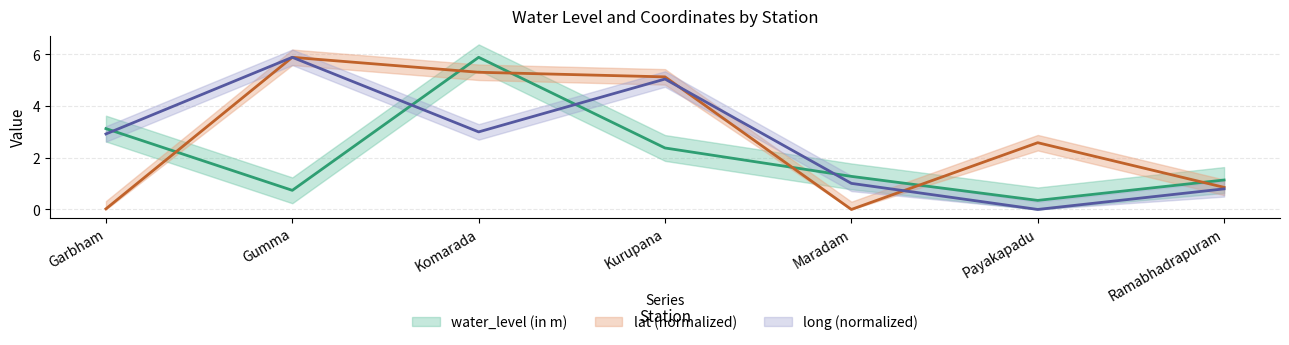

What is the minimum value for water_level (in m)?

0.3